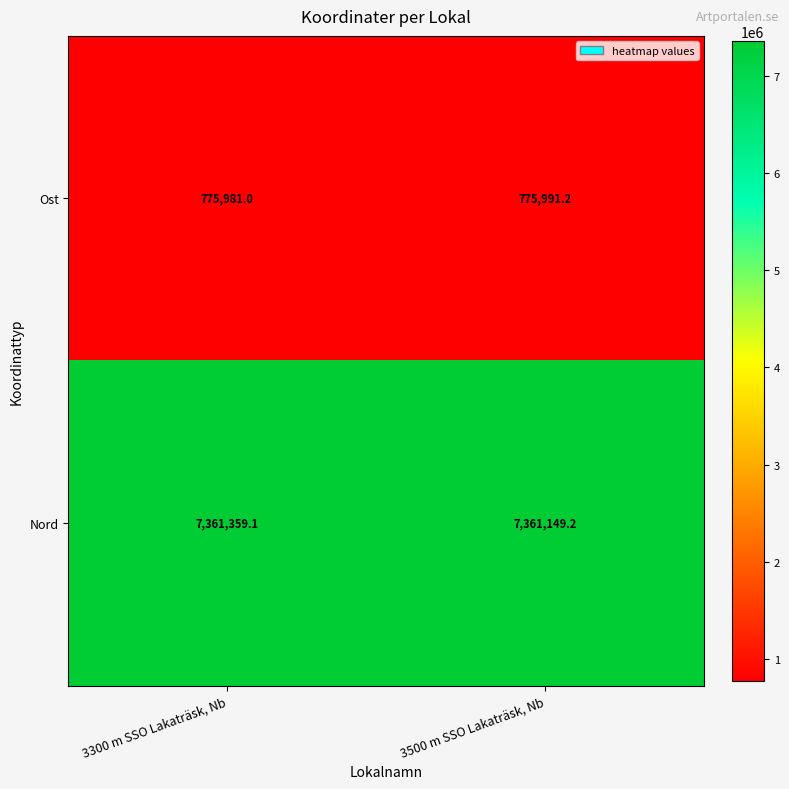

How many data points does each series have?

2